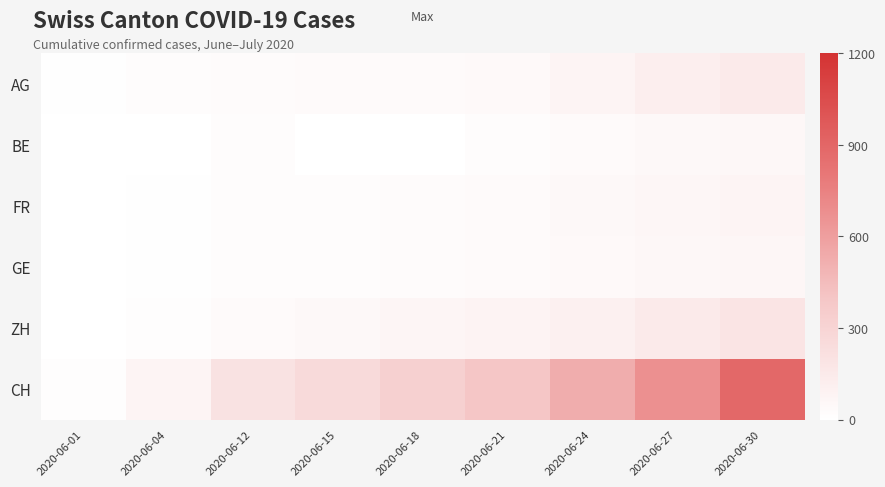

How many distinct data groups are displayed?

6